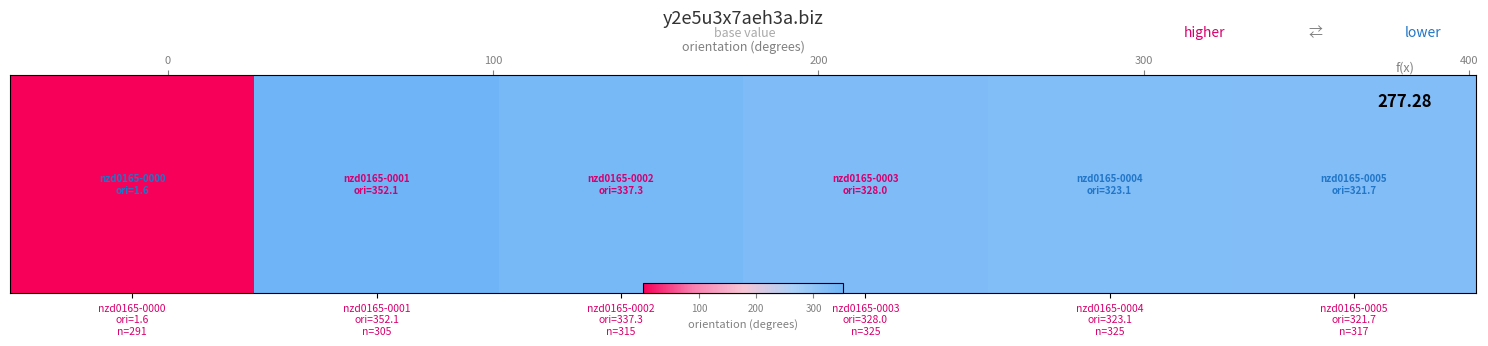

What is the sum of all values?

1663.7